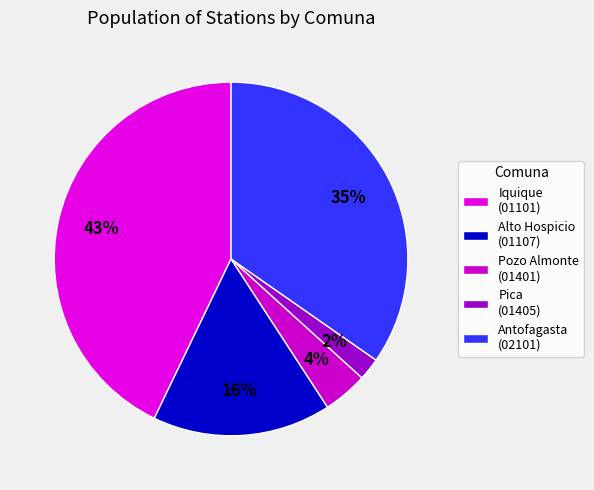

Which category has the biggest portion of the pie?

Iquique (01101)